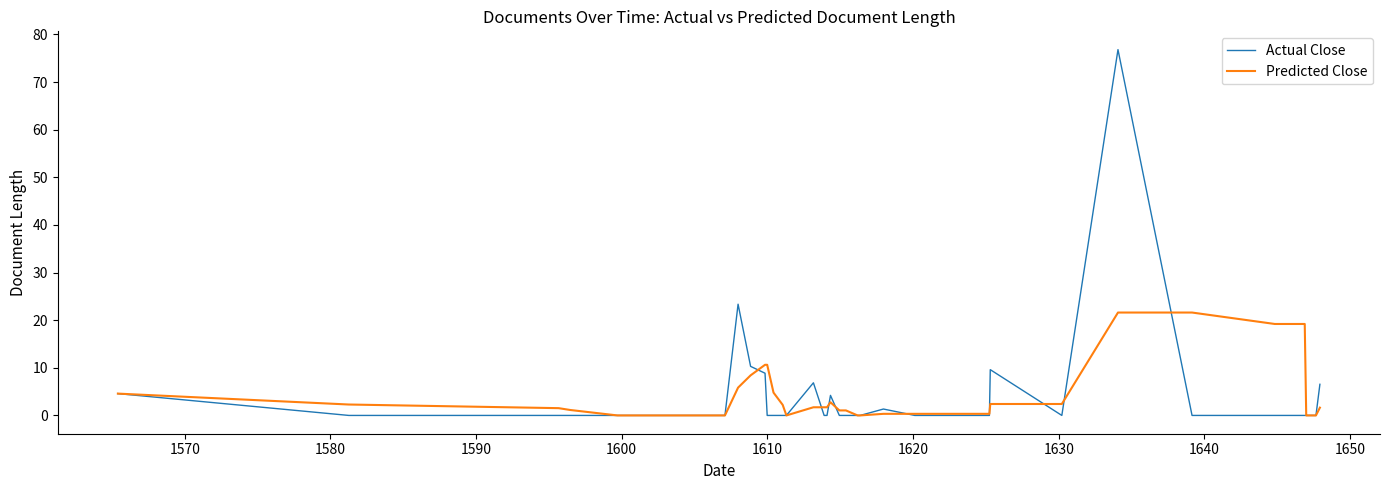

What is the sum of all Predicted Close values?

152.5